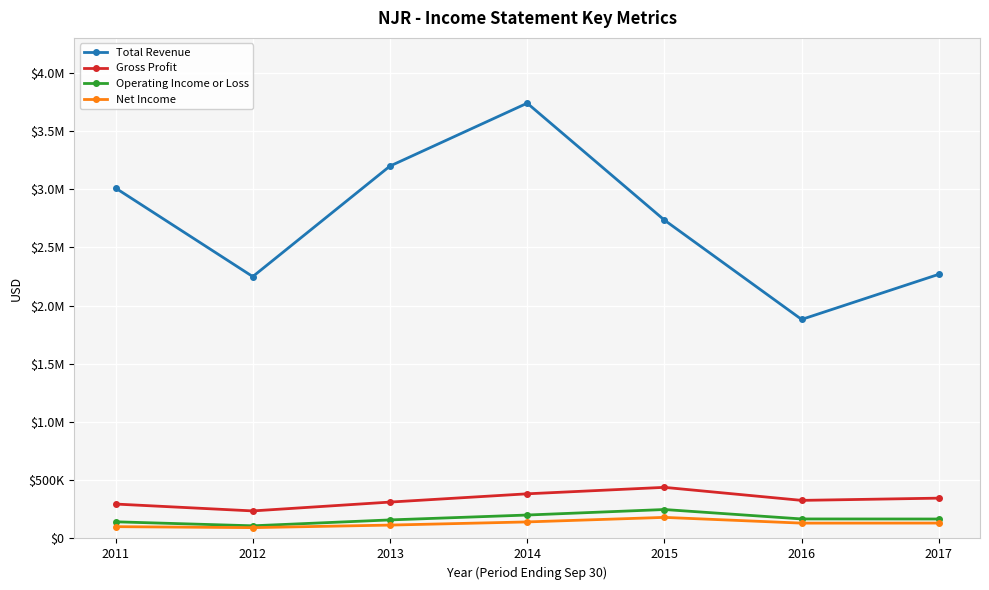

What are all the series names shown in the legend?

Total Revenue, Gross Profit, Operating Income or Loss, Net Income